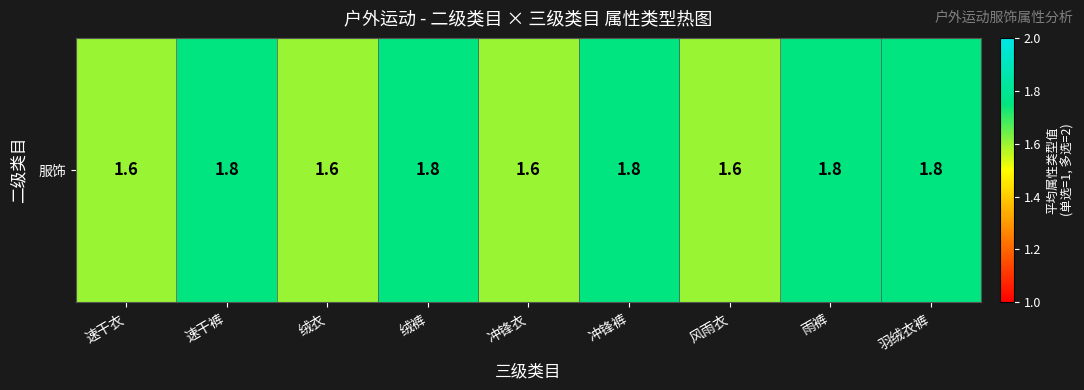

Reading left to right, list all the values displayed in this chart.

速干衣=1.6	速干裤=1.8	绒衣=1.6	绒裤=1.8	冲锋衣=1.6	冲锋裤=1.8	风雨衣=1.6	雨裤=1.8	羽绒衣裤=1.8